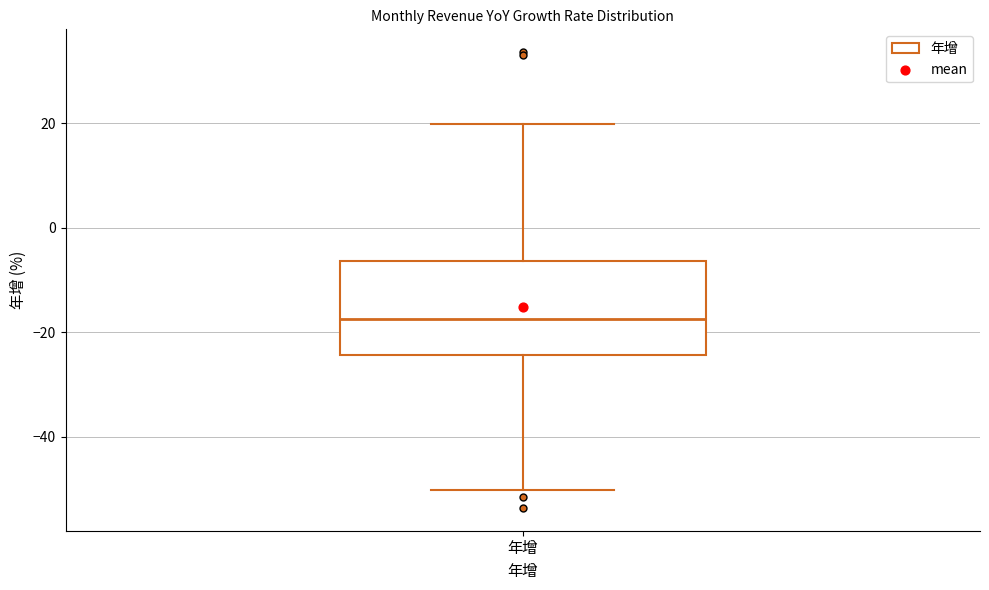

Read this box plot against the y-axis: the position of the median line, the range covered by the box, and the ends of both whiskers. The values are not printed on the chart, so give them approximately, as read against the axis.

median -18, box -24 to -6, whiskers -50 to 20